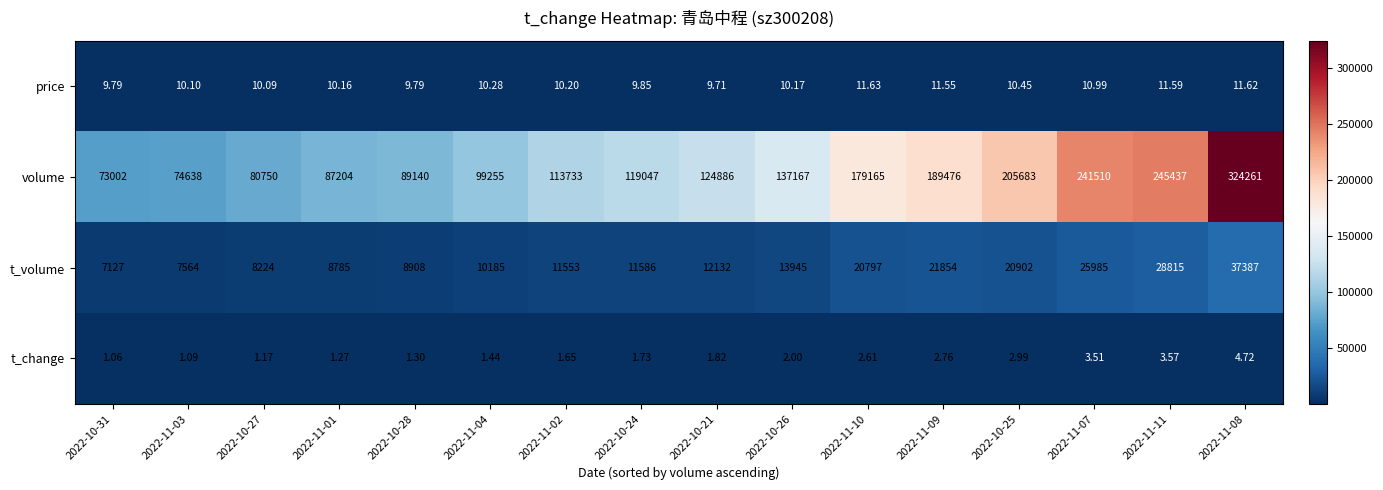

Which series has the largest range (max minus min)?

volume